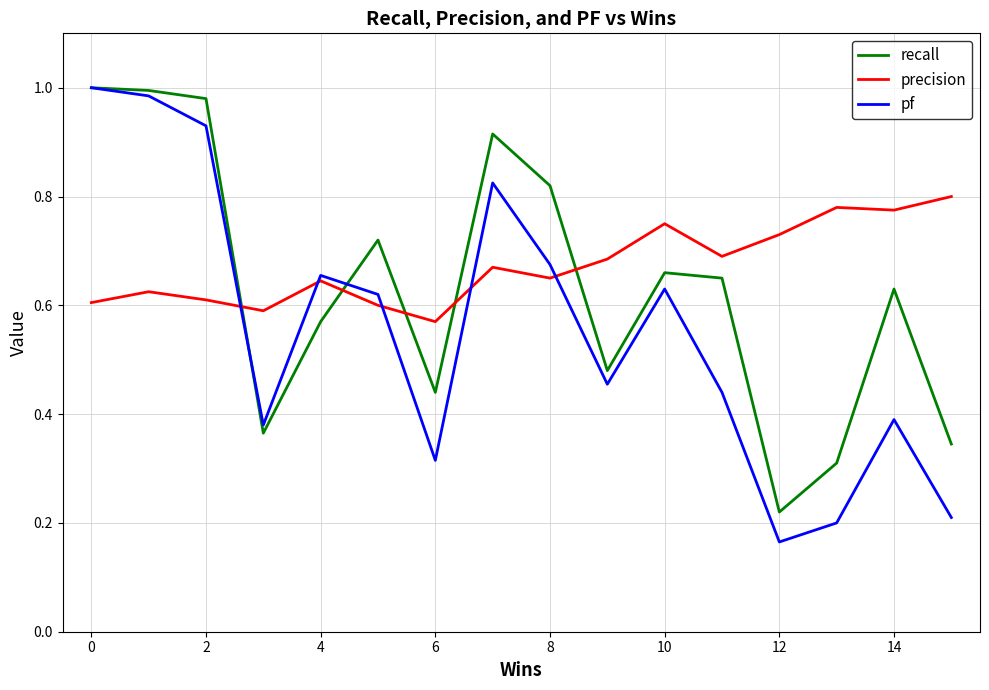

Which series has the largest range (max minus min)?

pf